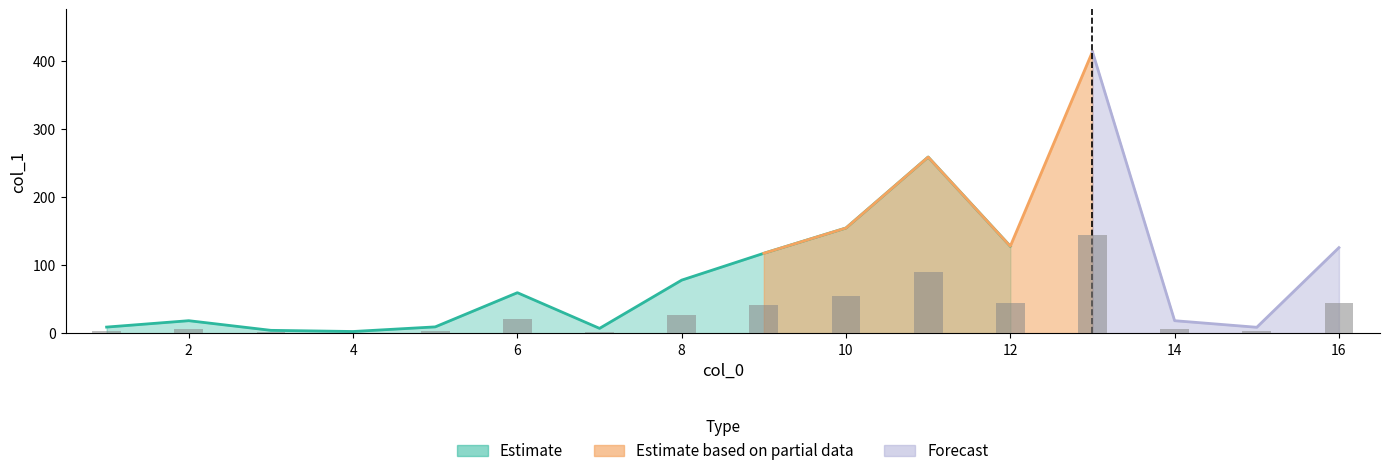

Between 9 and 15, which is larger?

9